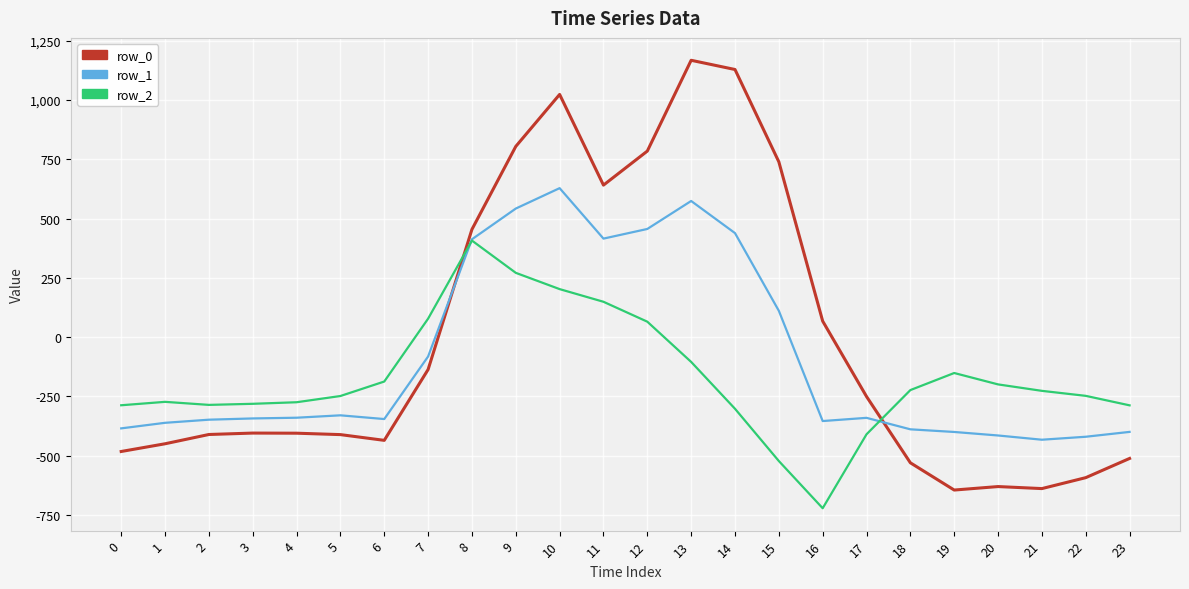

What is the difference between the row_0 values at 23 and 22?

81.0